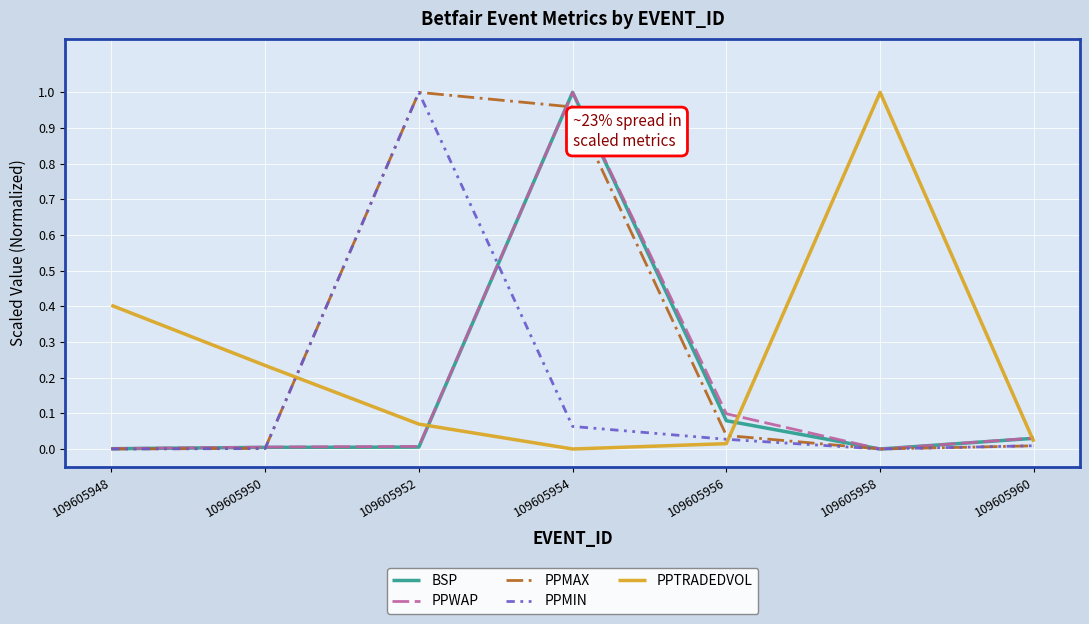

Which category has the highest value in the BSP series?

109605954